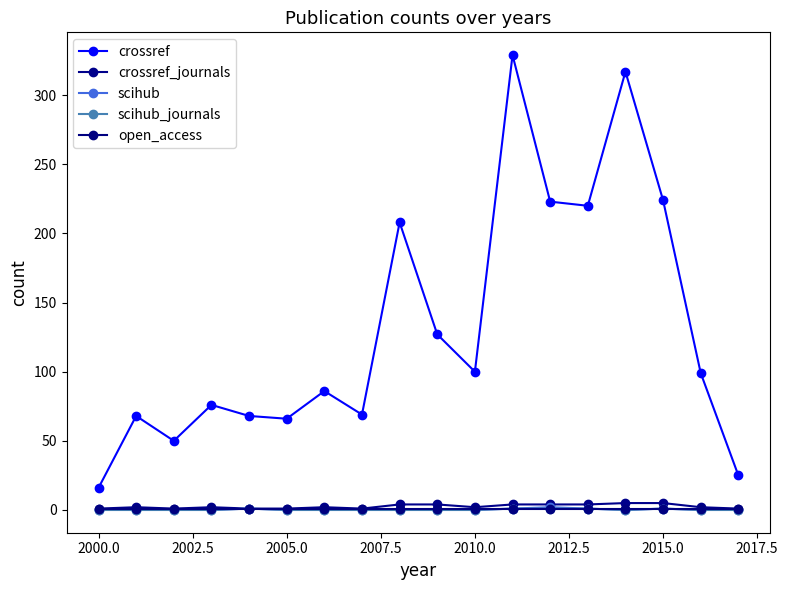

What are all the series names shown in the legend?

crossref, crossref_journals, scihub, scihub_journals, open_access